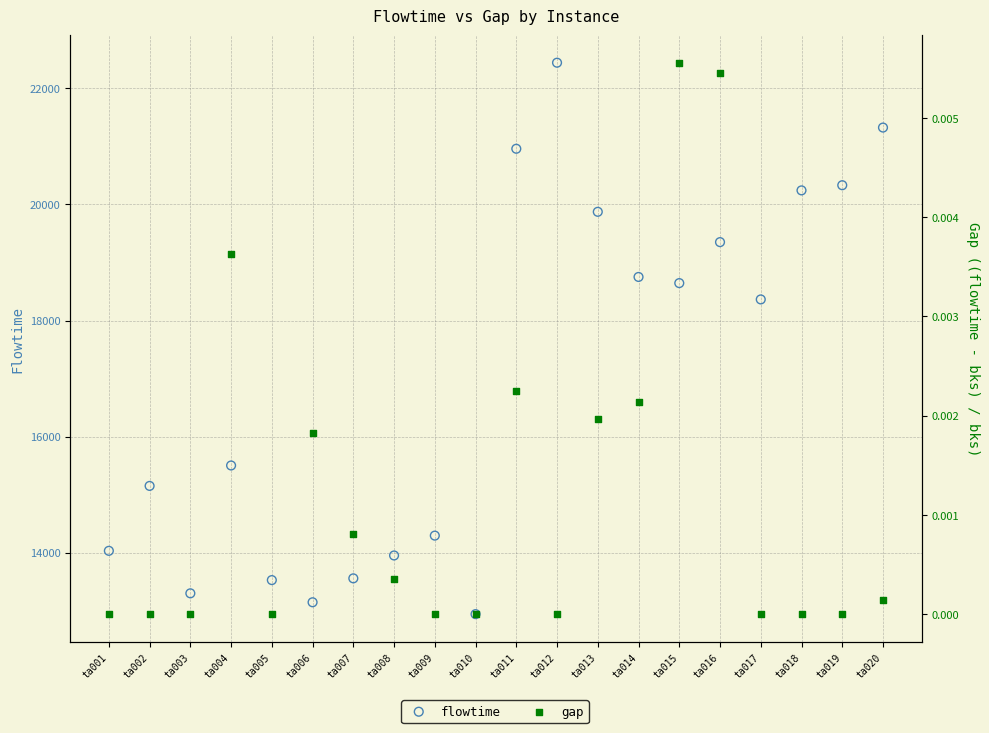

At how many categories does at least one series exceed 10606?

20